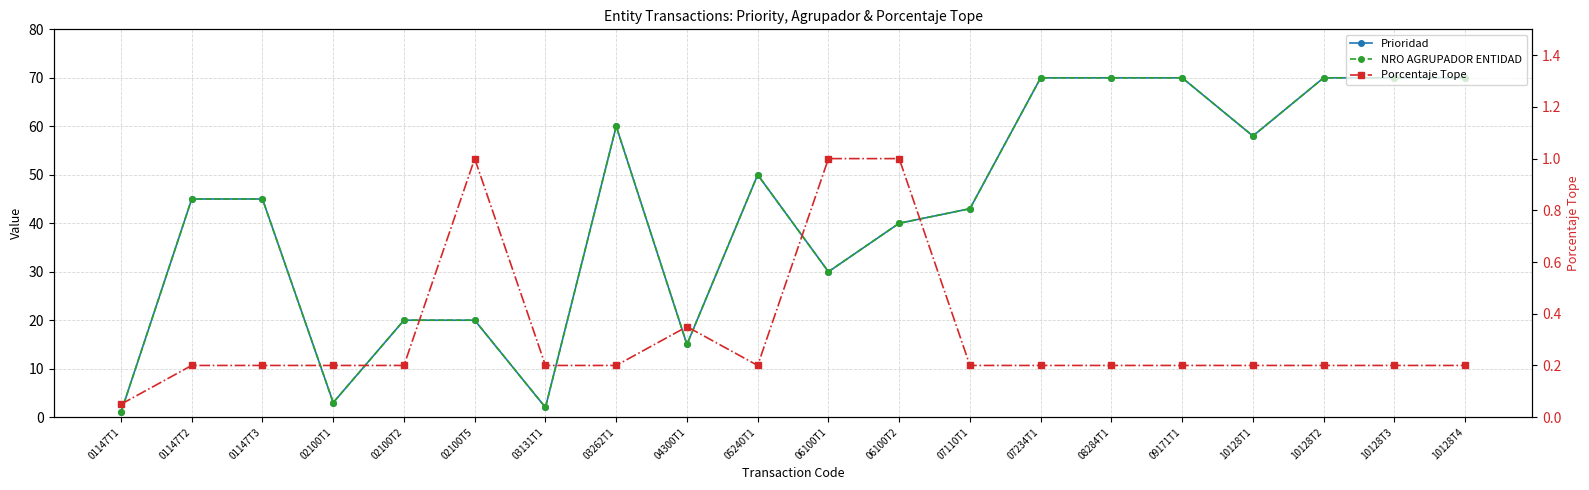

What is the difference between the highest and lowest values at 01147T2?

44.8